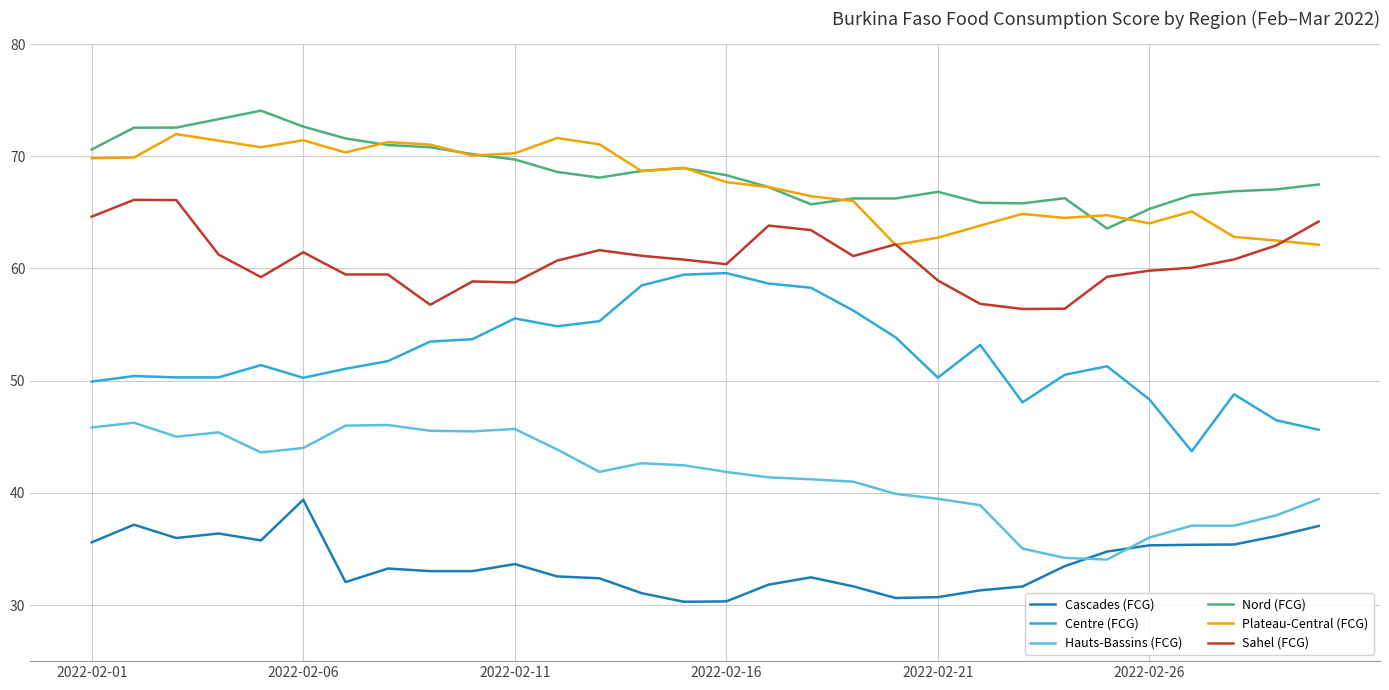

What are all the series names shown in the legend?

Cascades (FCG), Centre (FCG), Hauts-Bassins (FCG), Nord (FCG), Plateau-Central (FCG), Sahel (FCG)